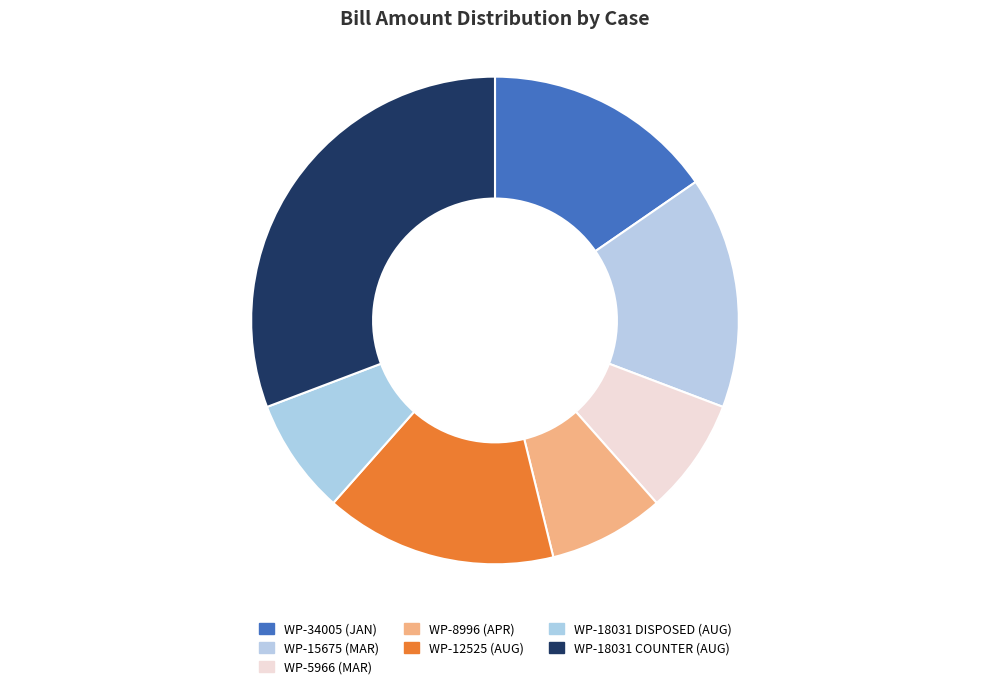

To the nearest percent, what portion does WP-34005 (JAN) represent?

15%